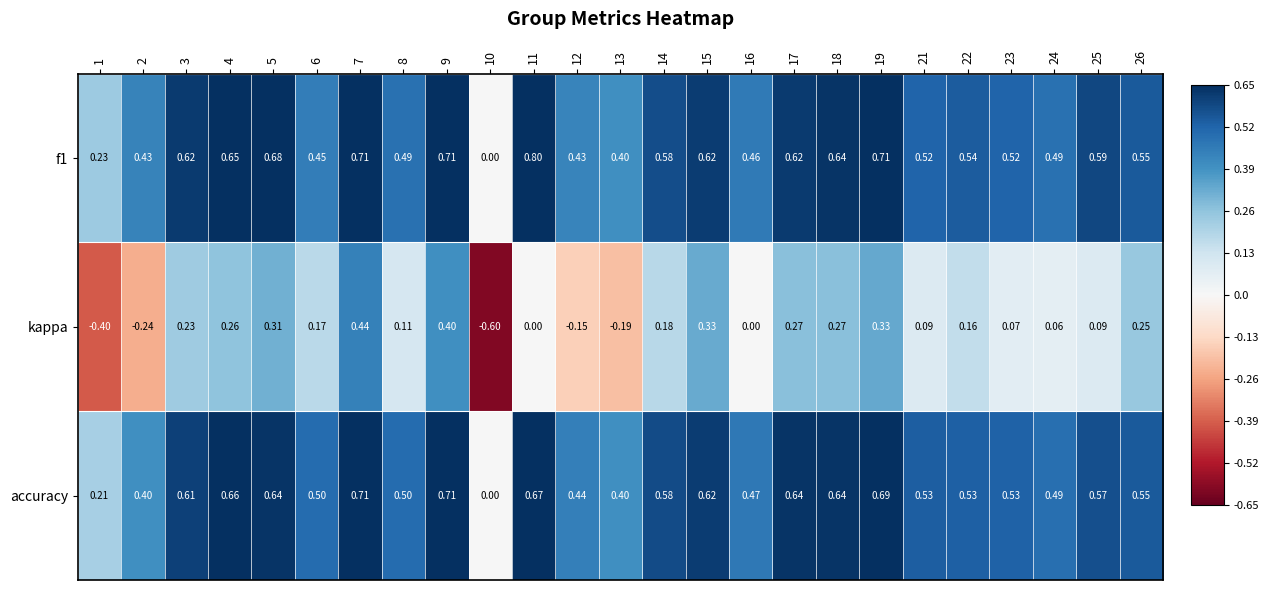

Which series has the largest range (max minus min)?

kappa